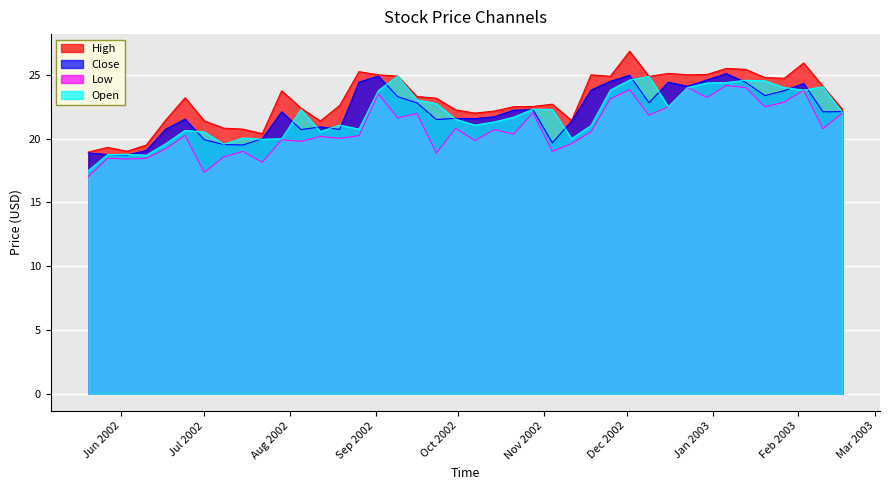

At which category does the chart reach its minimum across all series?

2002-05-20